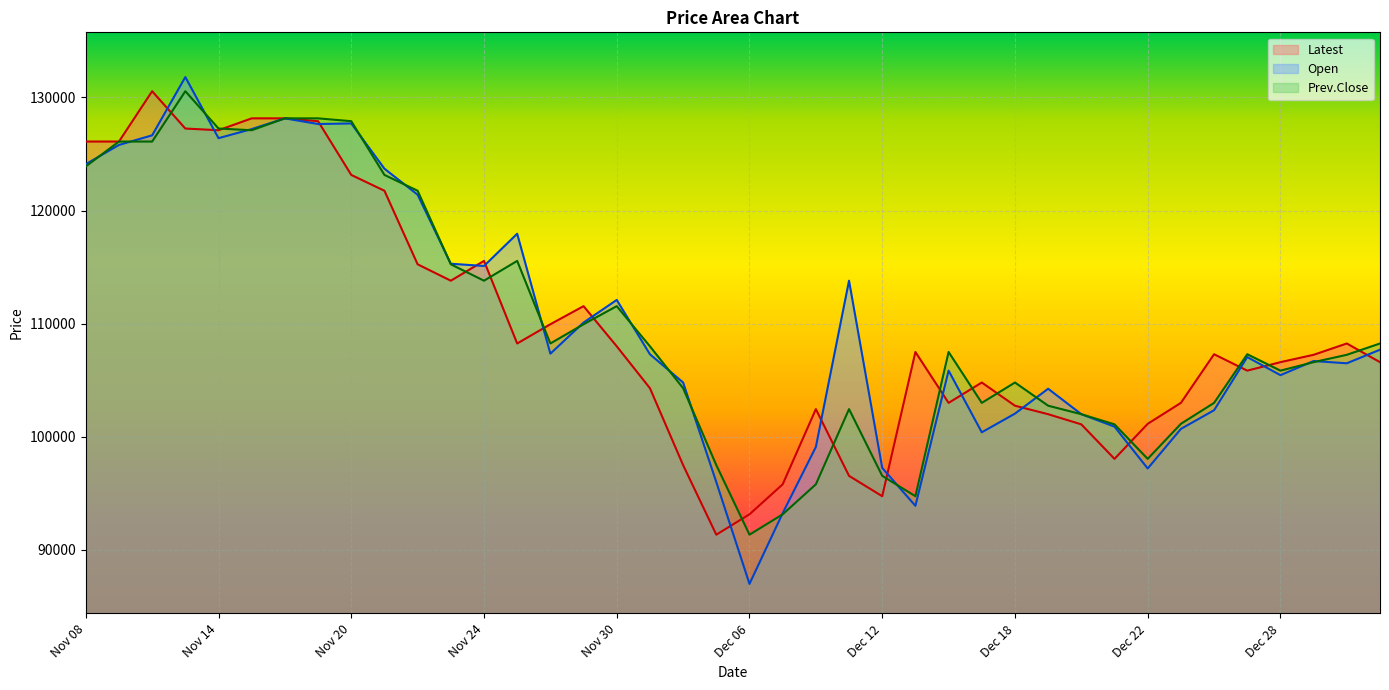

At Nov 09, list the series in order from largest to smallest.

Latest, Prev.Close, Open